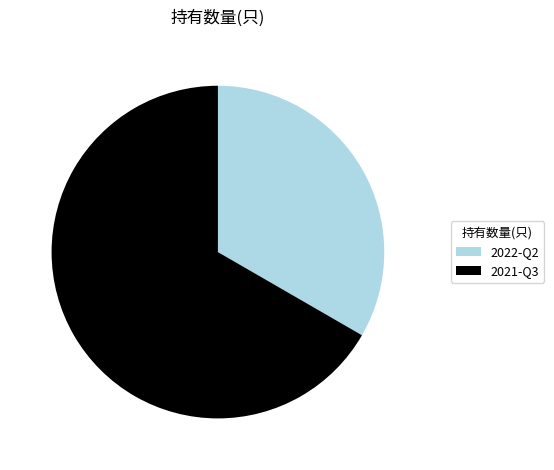

What is the majority slice?

2021-Q3